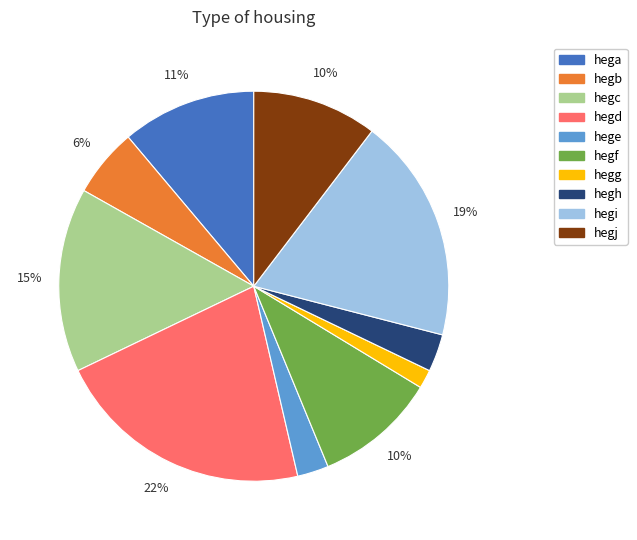

Between hegg and hega, which is larger?

hega